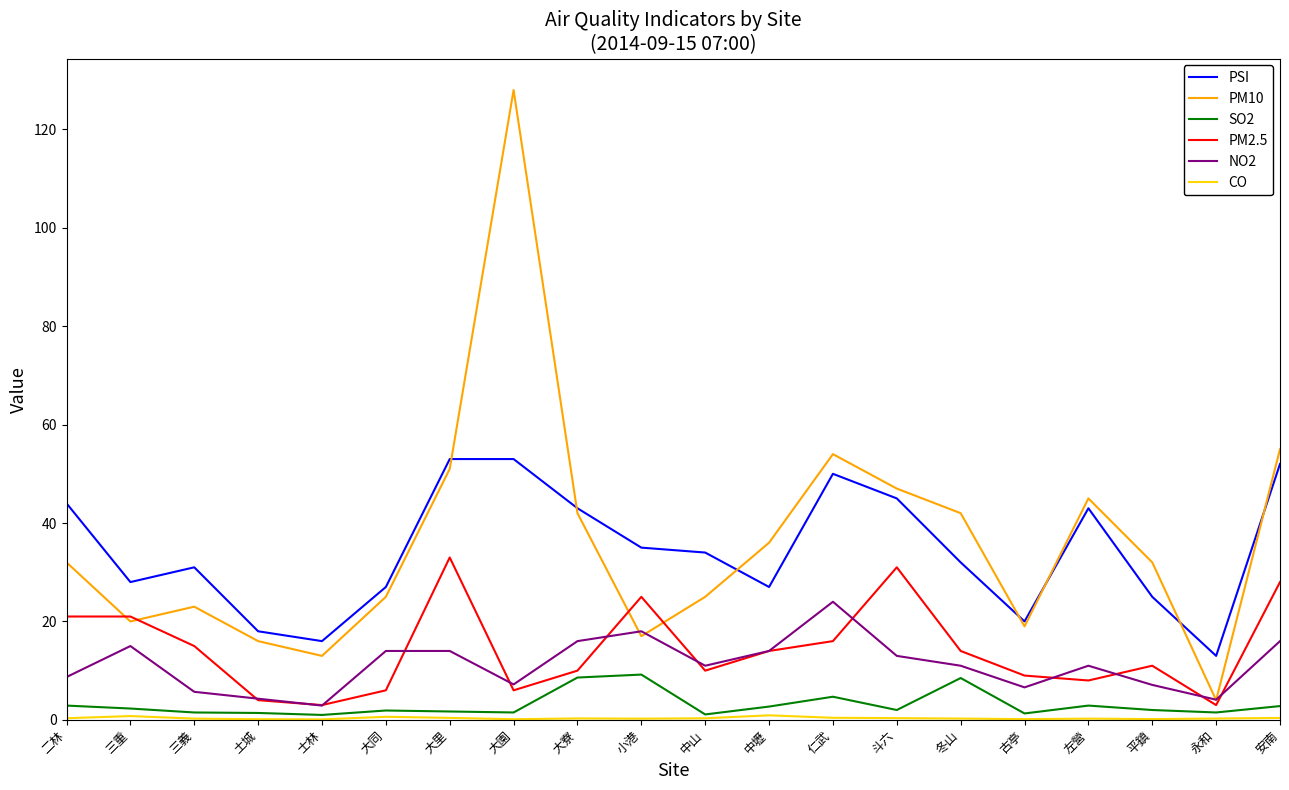

What is the maximum value for SO2?

9.2